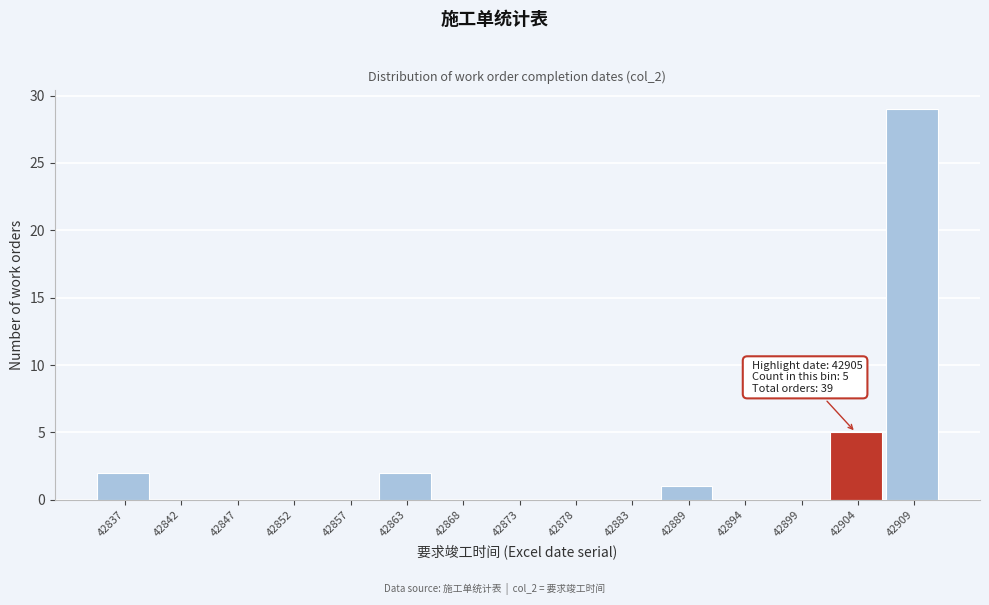

Which range on the x-axis has the tallest bar?

42906.8 to 42912.0